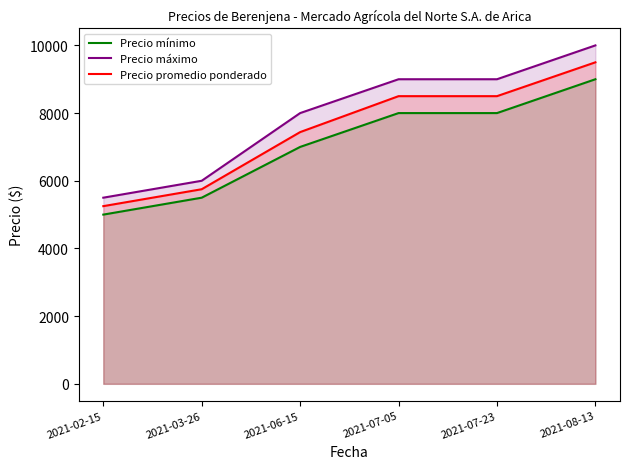

What is the label of the 1st point from the right?

2021-08-13